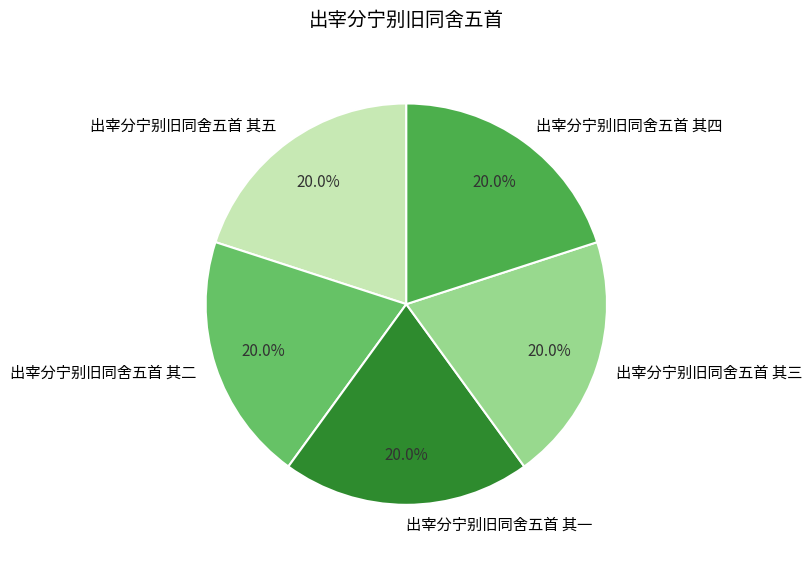

True or false: 出宰分宁别旧同舍五首 其二 accounts for 20% of the total.

True